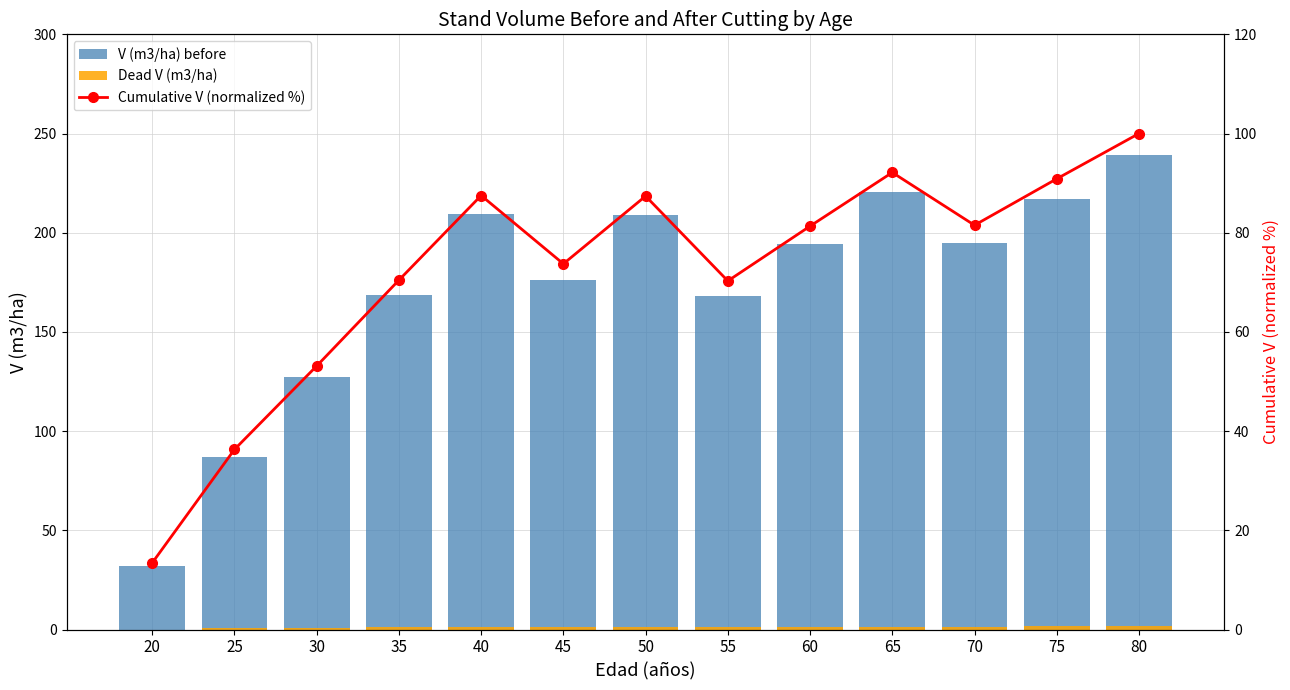

What is the average value of the Cumulative V (normalized %) series?

72.2